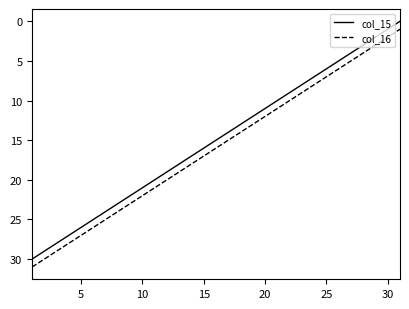

What is the sum of all col_15 values?

465